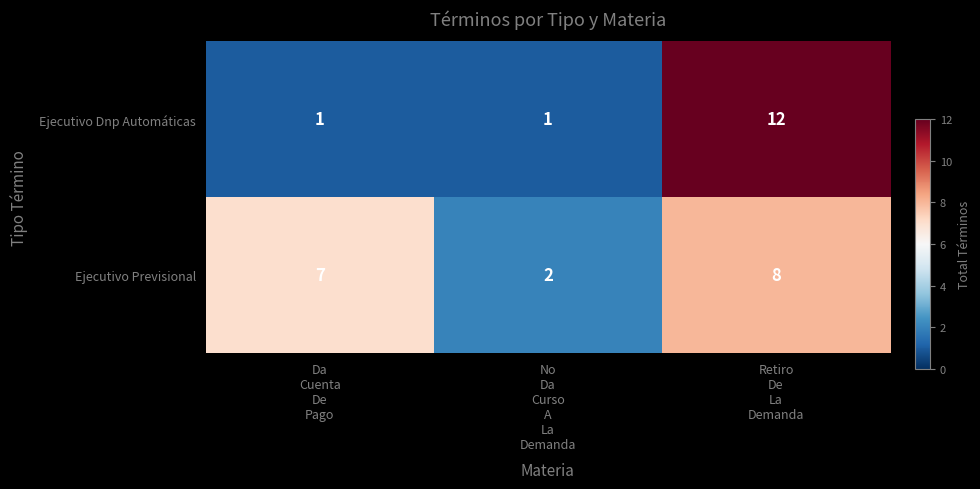

What is the average value of the Ejecutivo Dnp Automáticas series?

5